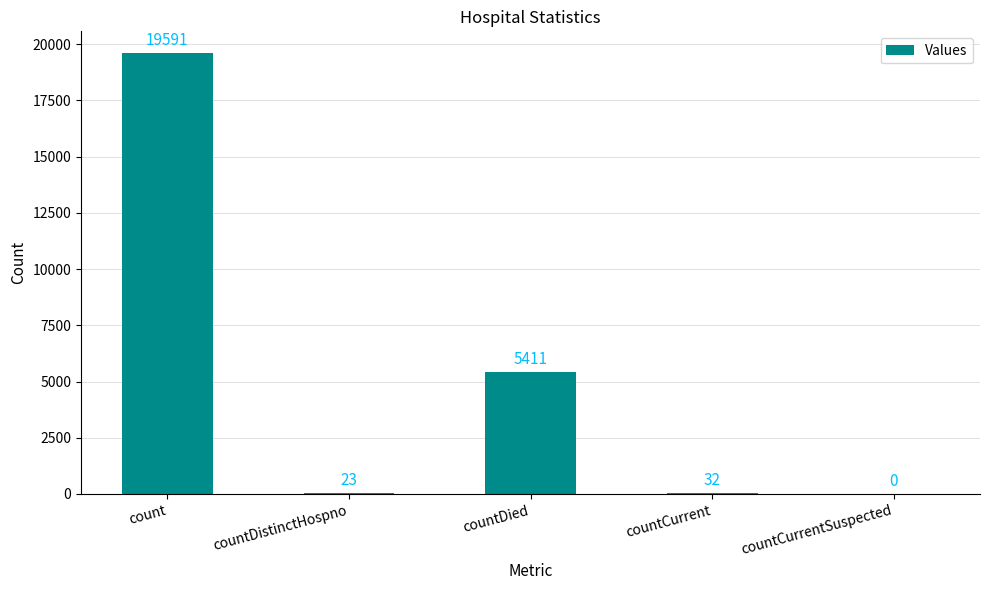

What is the maximum value shown in the chart?

19591